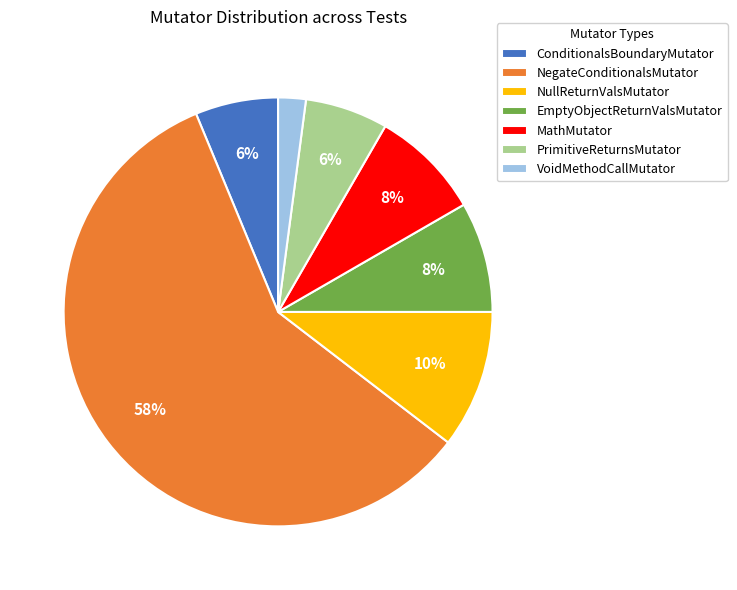

Is it true that ConditionalsBoundaryMutator is 6% of the pie?

True